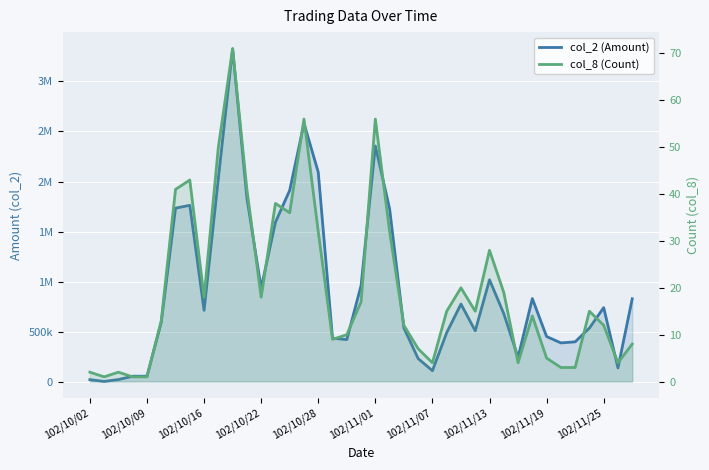

At how many categories does at least one series exceed 2833637?

1